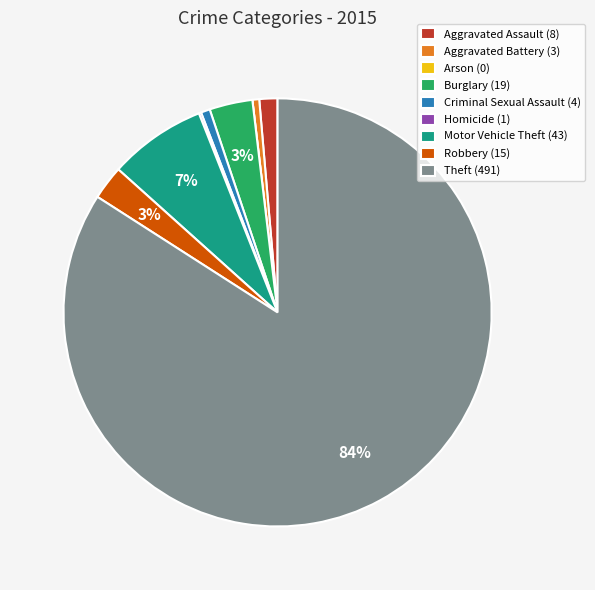

To the nearest percent, what portion does Aggravated Battery represent?

1%